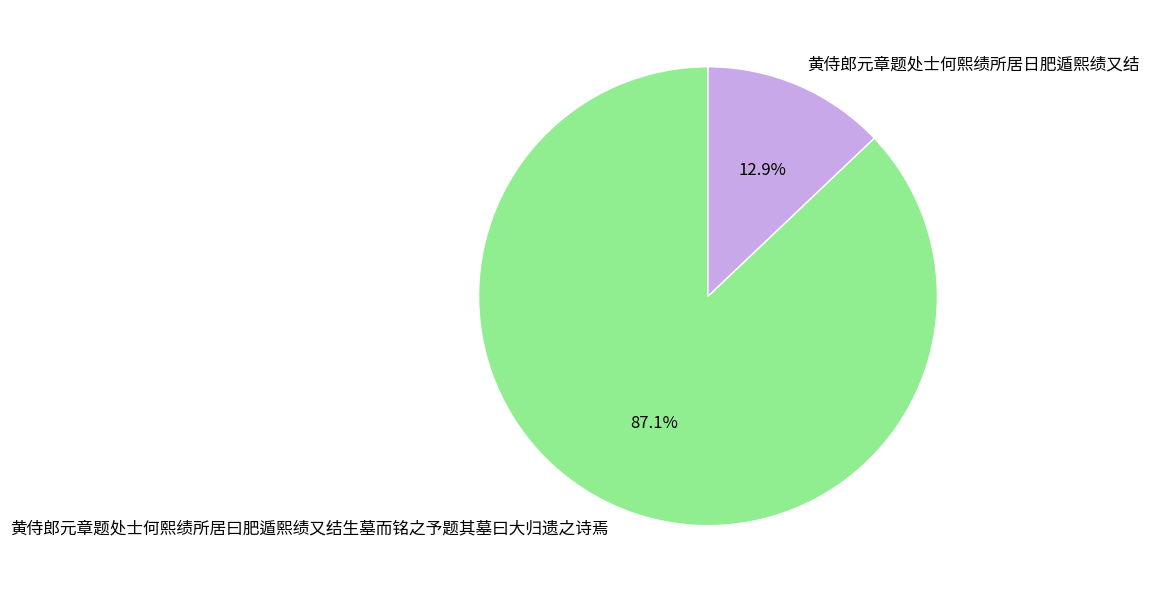

Is it true that 黄侍郎元章题处士何熙绩所居曰肥遁熙绩又结生墓而铭之予题其墓曰大归遗之诗焉 is 87% of the pie?

True